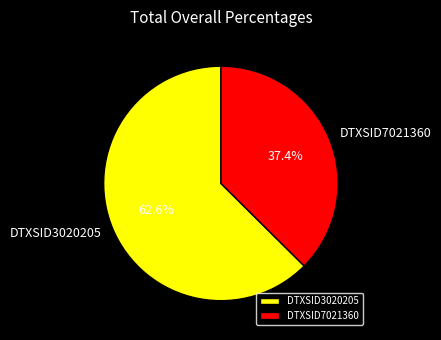

Which slice represents more than half of the pie?

DTXSID3020205